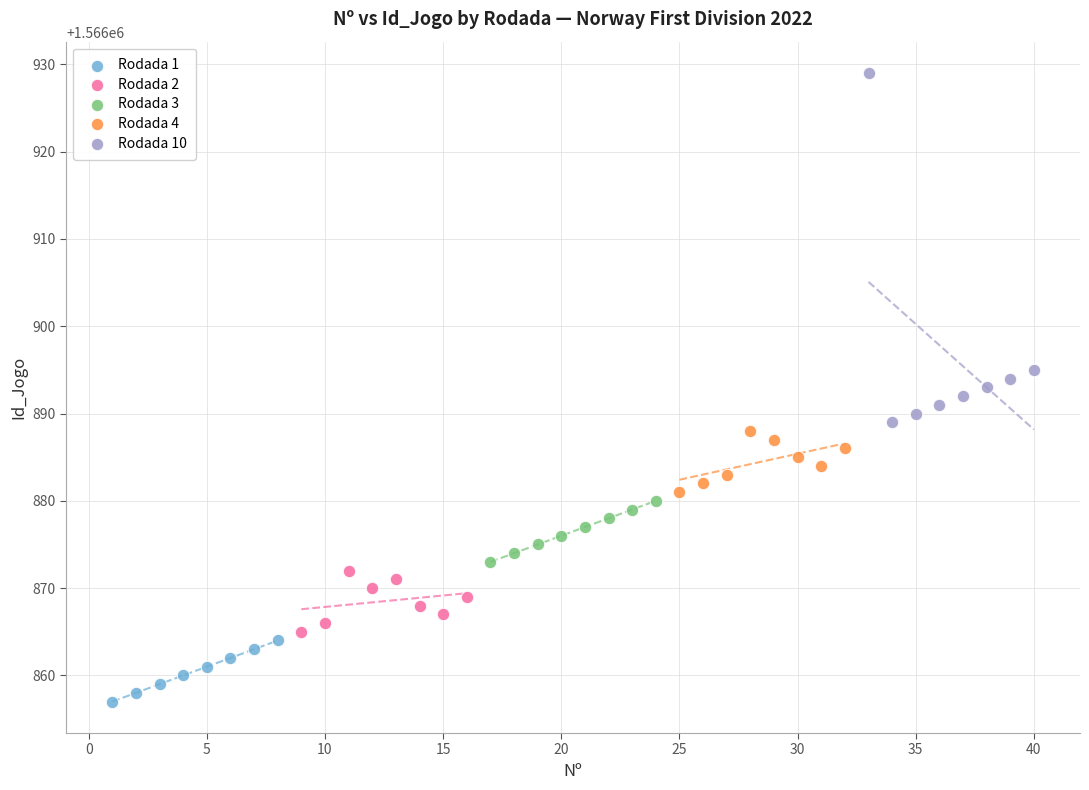

Which series contains the lowest Y value?

Rodada 1